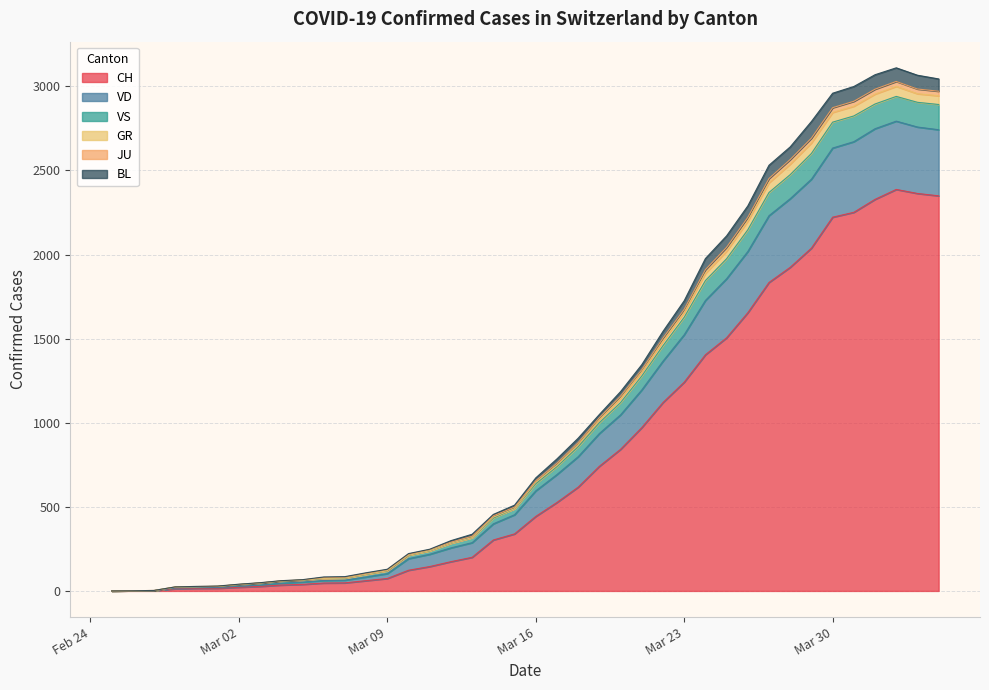

What is the highest value of the CH series?

2387